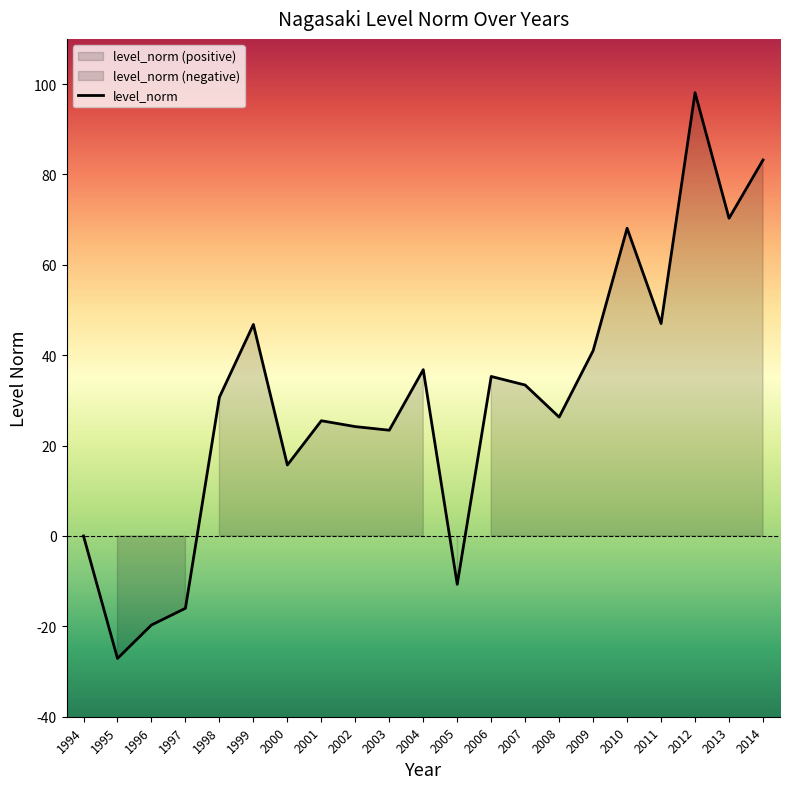

Reading left to right, extract all data points from this chart.

0.0	-27.1	-19.7	-16.0	30.7	46.8	15.7	25.5	24.2	23.4	36.8	-10.7	35.3	33.4	26.3	41.0	68.1	47.0	98.1	70.3	83.2